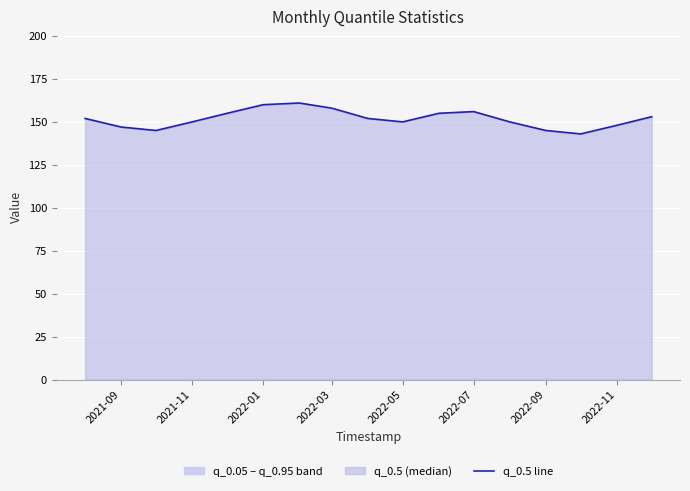

What is the difference between the maximum and minimum values?

18